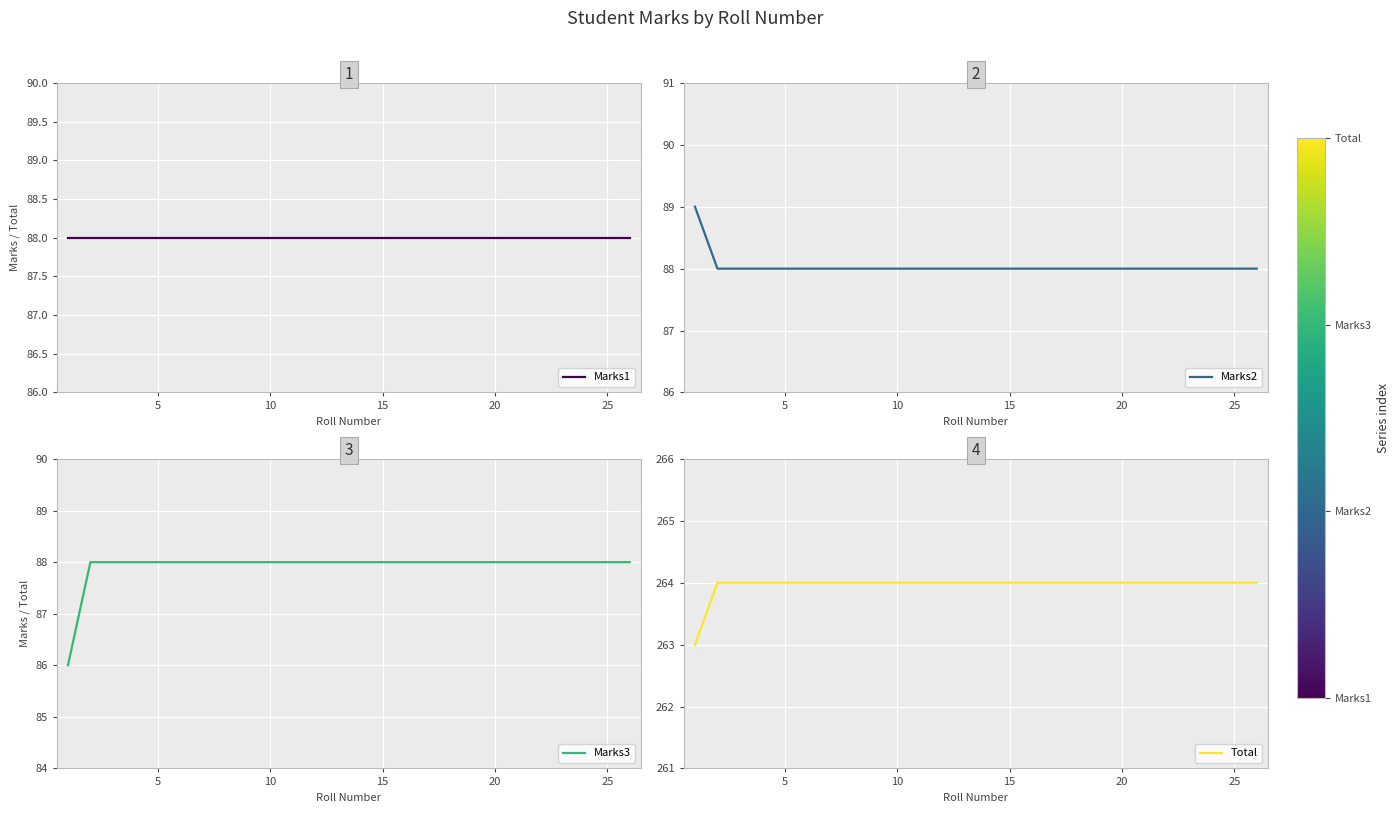

What is the greatest value displayed?

264